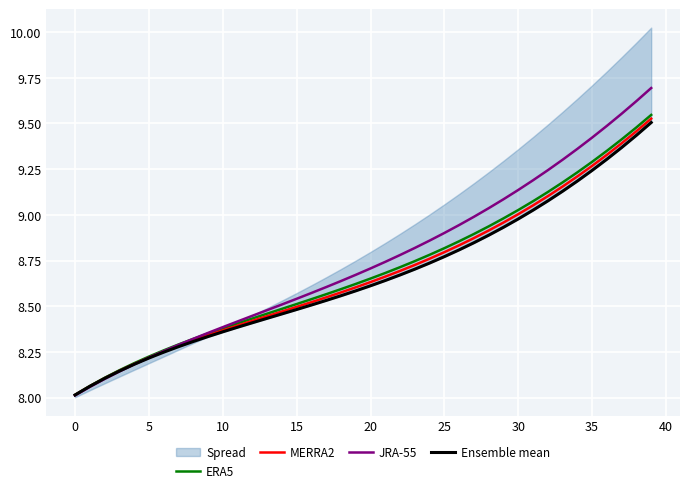

The JRA-55 series shows 8.9 at 25. True or false?

True